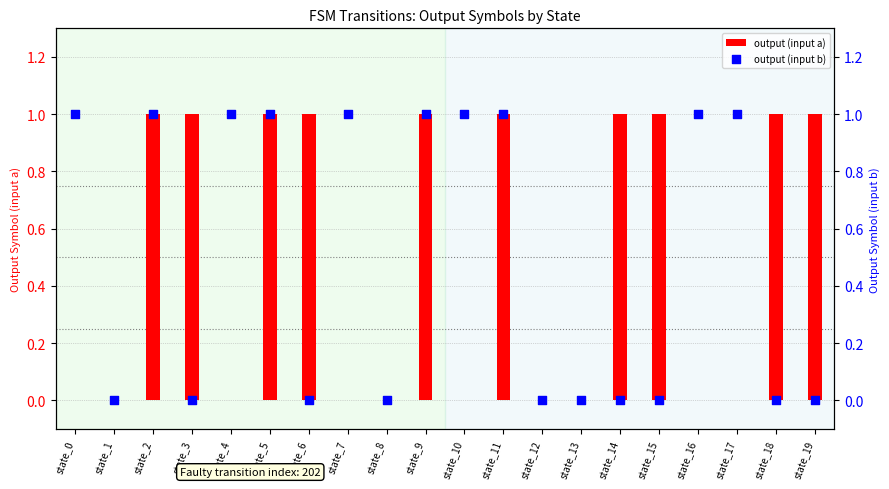

Which series contains the highest Y value?

output (input a)